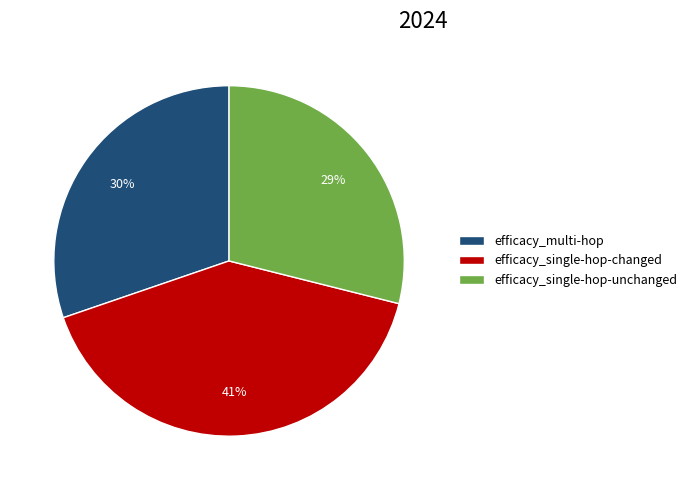

Does efficacy_single-hop-changed account for over 50% of the chart?

No